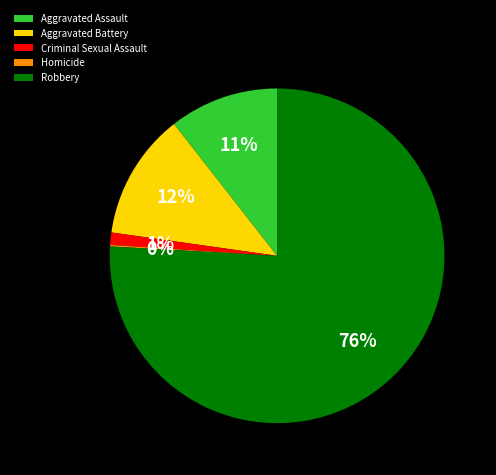

True or false: Criminal Sexual Assault accounts for 1% of the total.

True